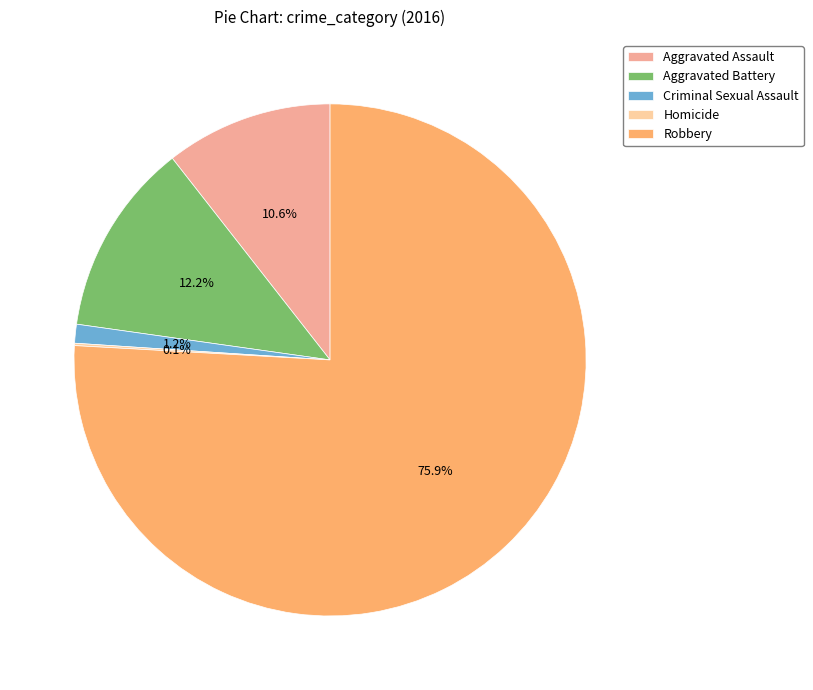

Which slice is the largest?

Robbery